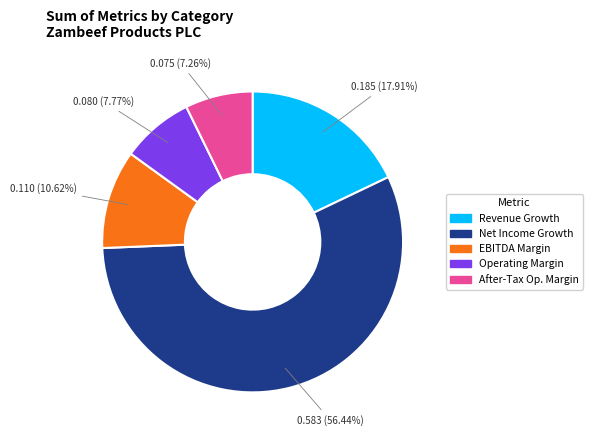

Does any single category account for the majority?

Yes